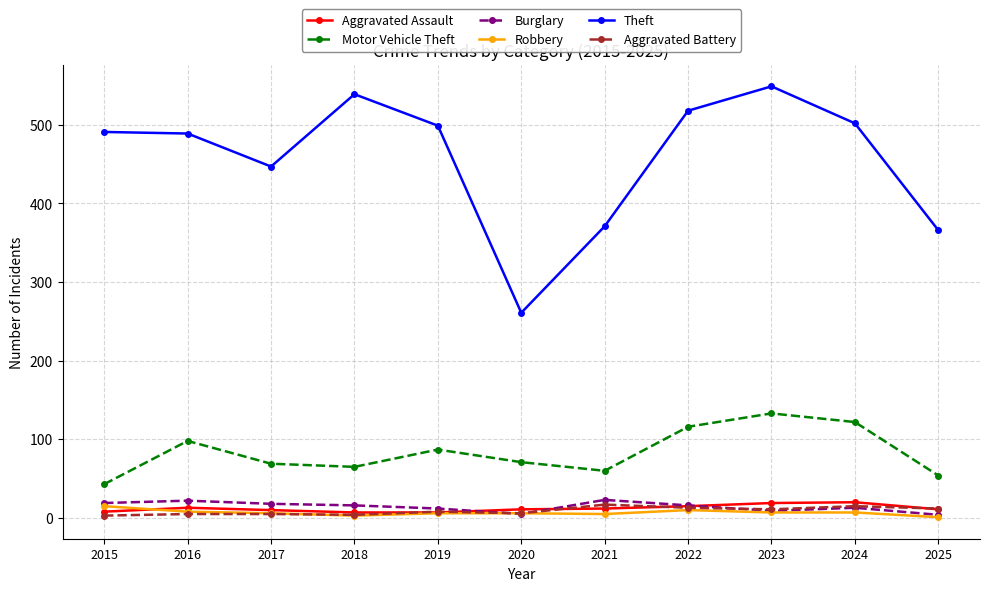

True or false: Aggravated Battery and Robbery intersect in this chart.

True